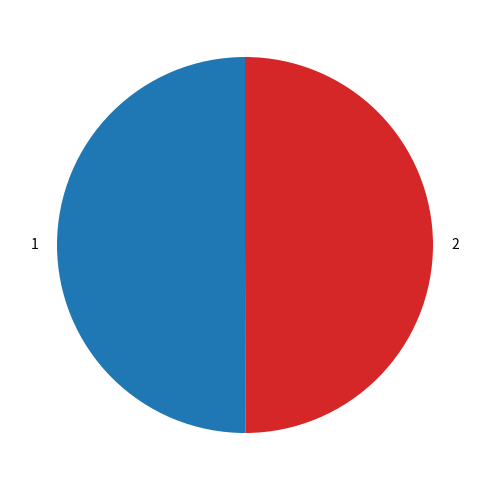

Is the sum of 1 and 2 greater than half?

Yes